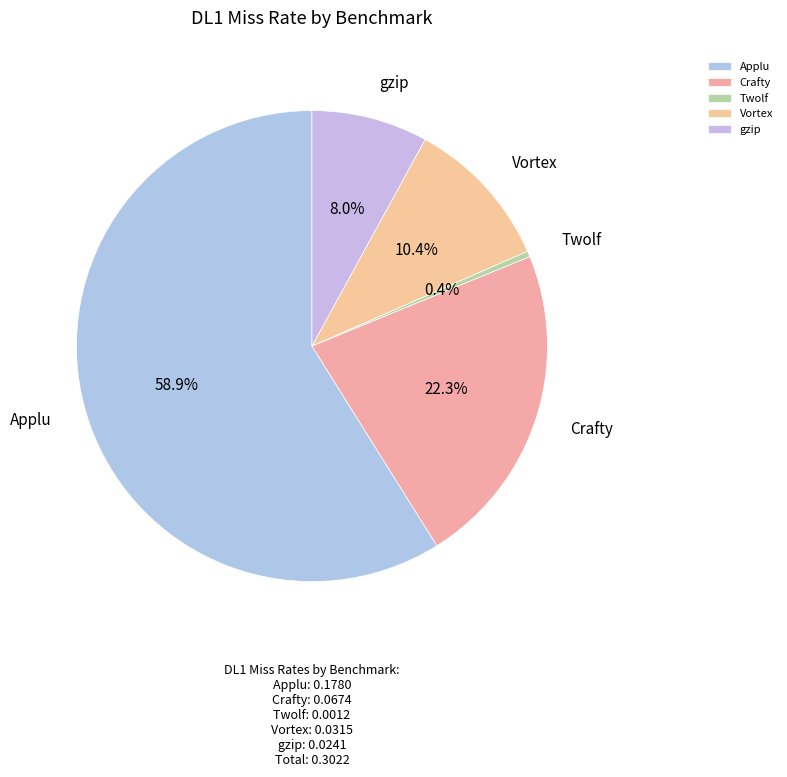

True or false: Twolf accounts for 0% of the total.

True